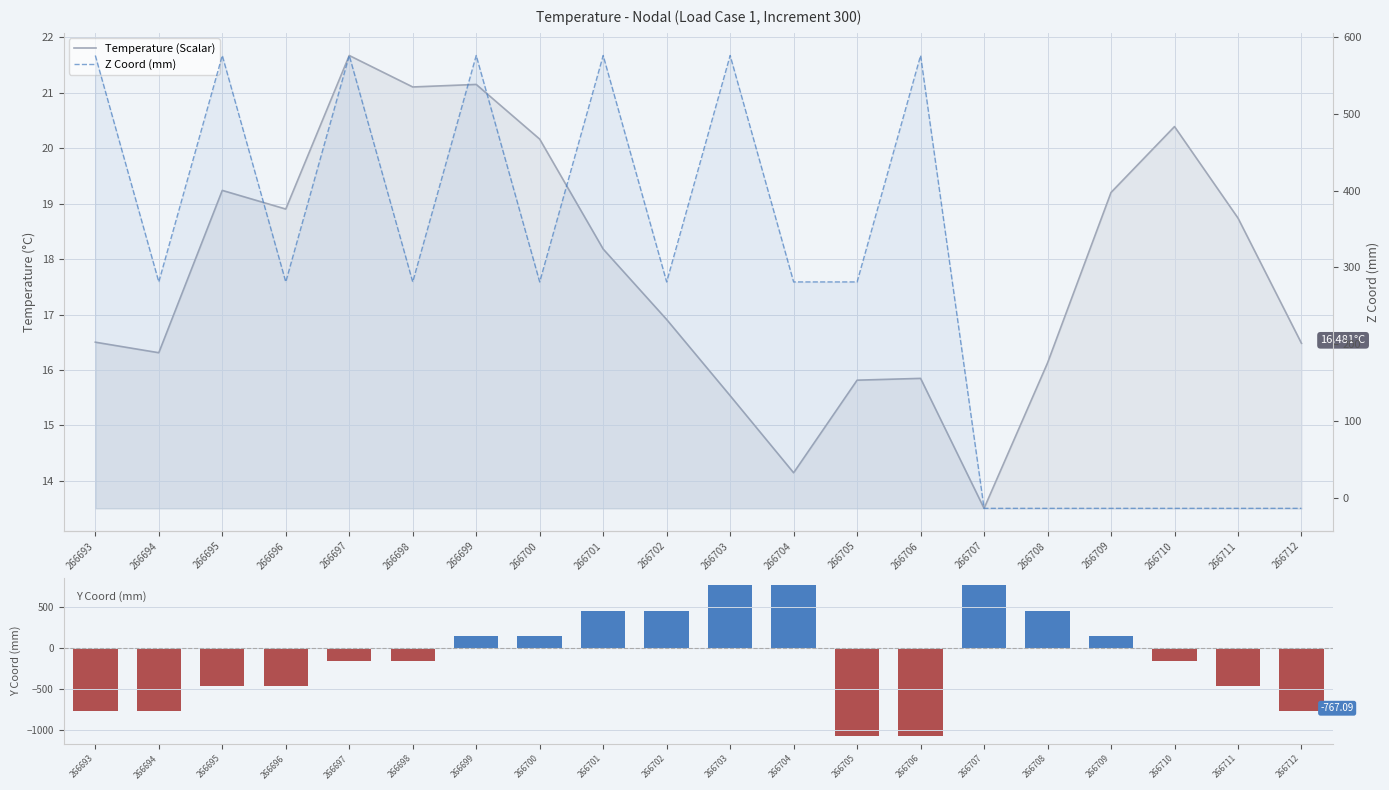

How many distinct data groups are displayed?

3